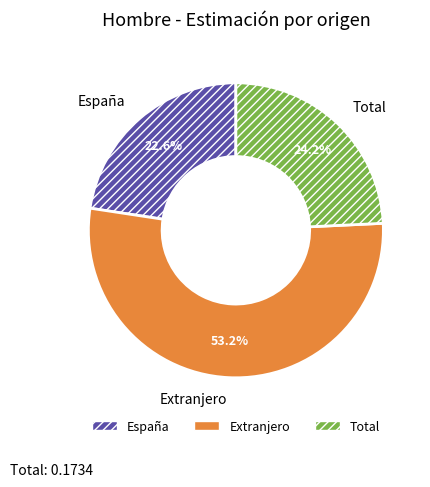

How many segments does this pie chart have?

3